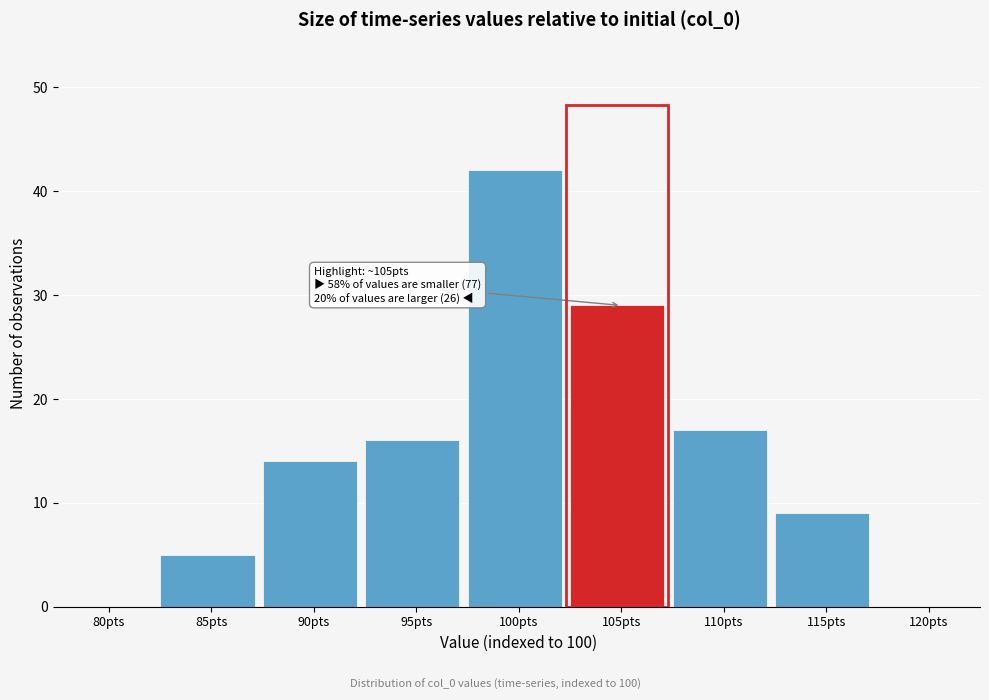

Reading left to right, transcribe all the data shown in this chart.

80pts=0	85pts=5	90pts=14	95pts=16	100pts=42	105pts=29	110pts=17	115pts=9	120pts=0